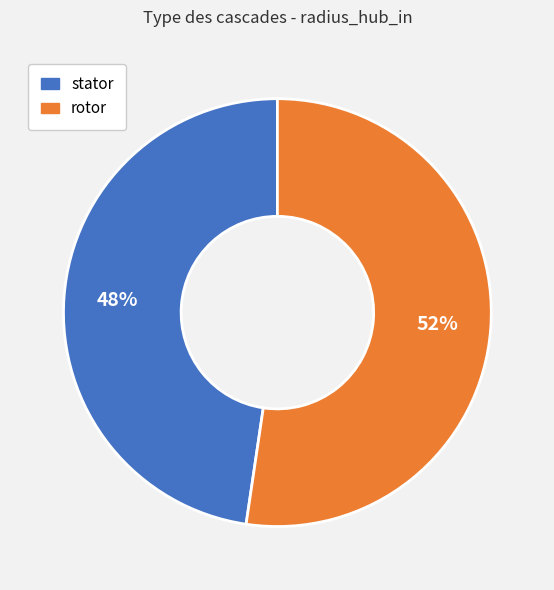

Do stator and rotor together represent more than half of the pie?

Yes